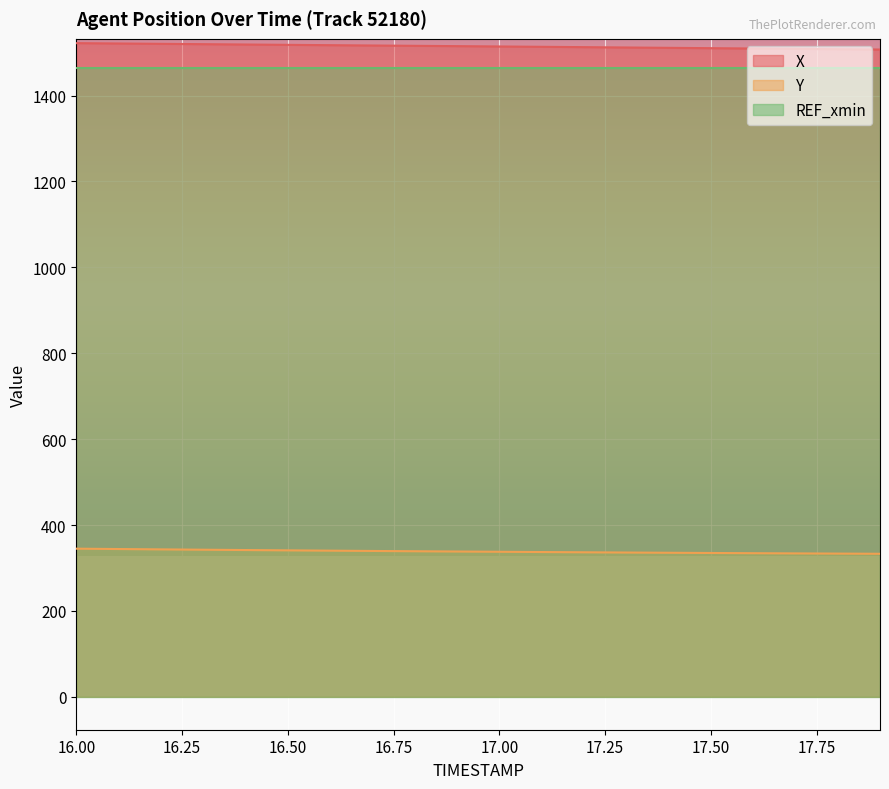

Does the chart display data point markers on the line(s)?

No